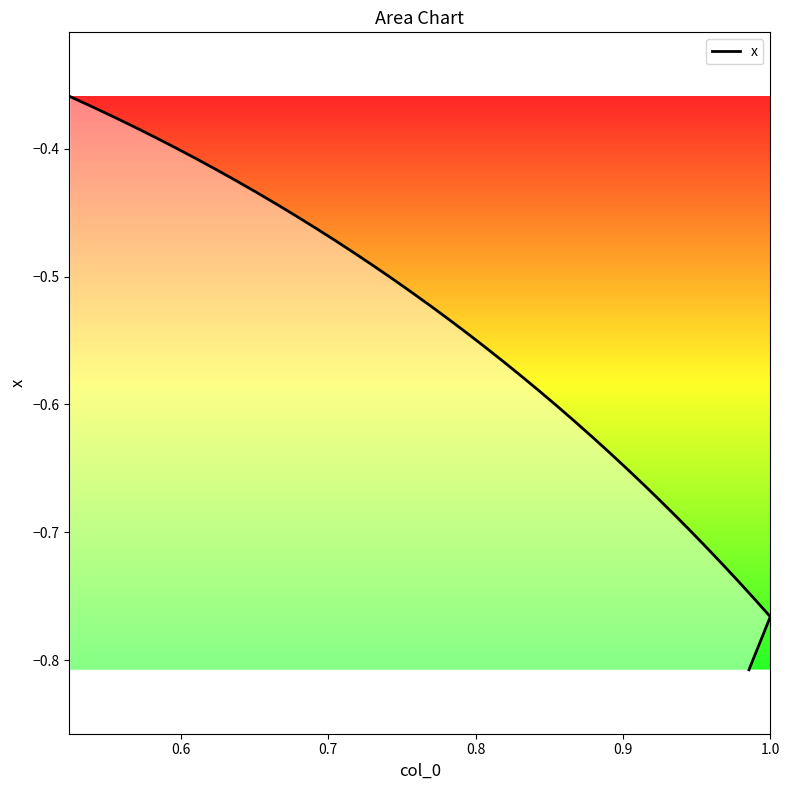

How many data points does each series have?

40